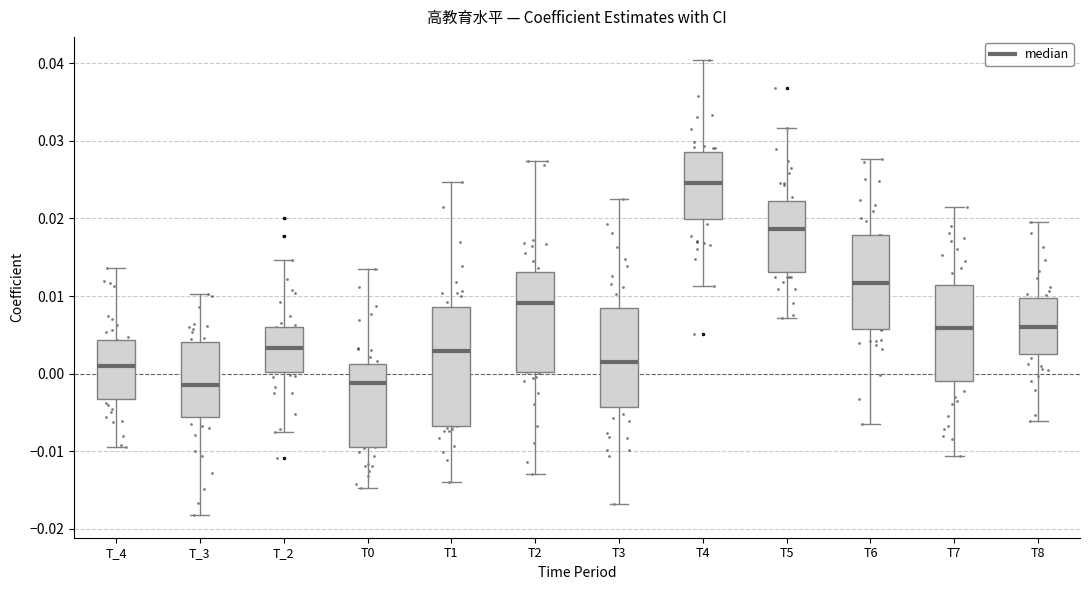

Which box has the highest median line?

T4